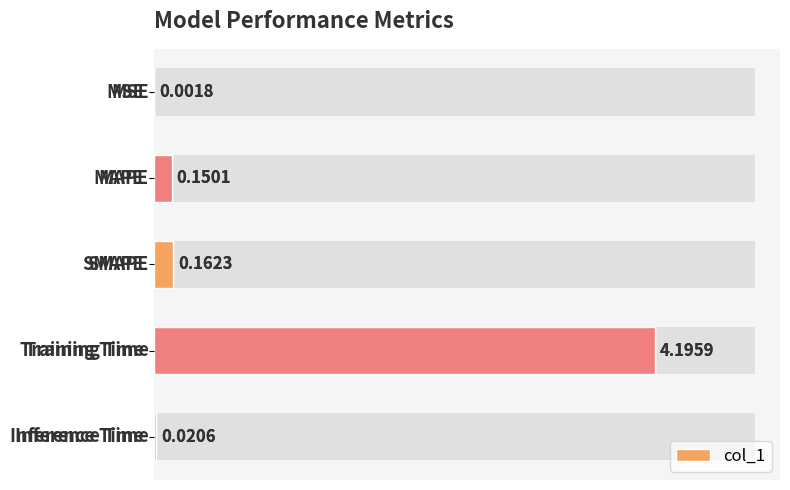

True or false: the data shows 0.0 at 4.

False